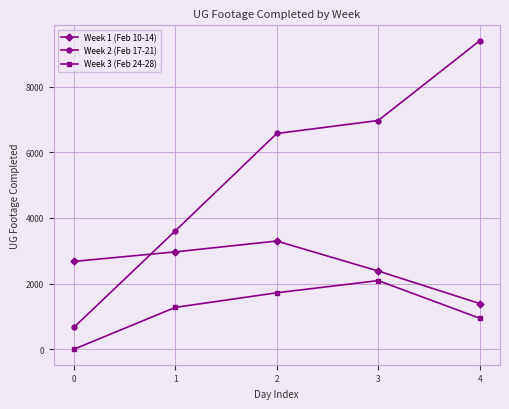

What is the difference between the maximum and minimum values in the Week 1 (Feb 10-14) series?

1903